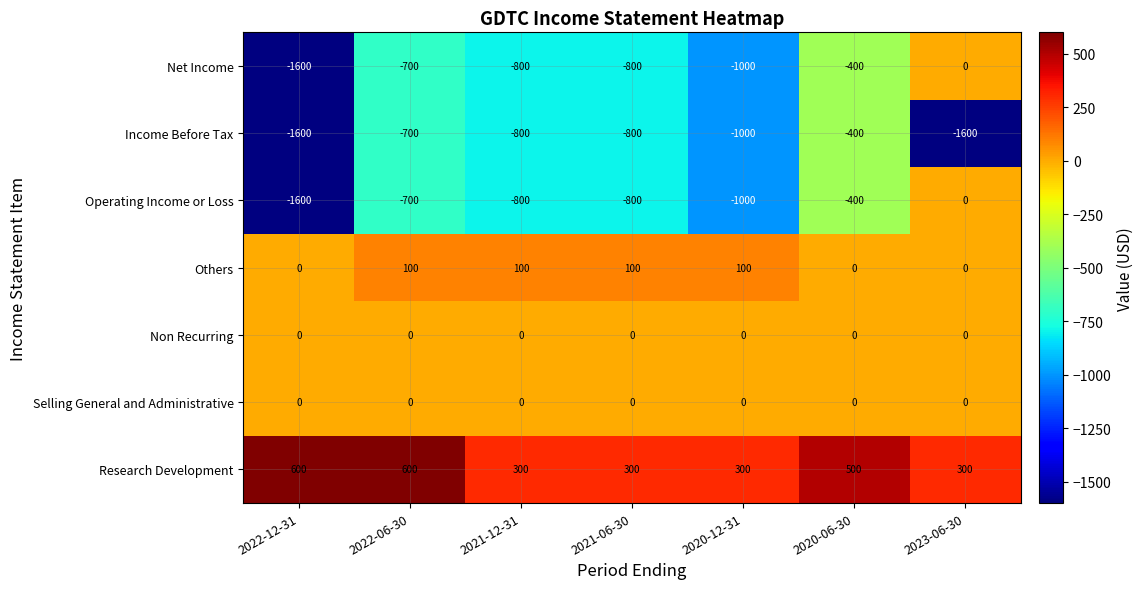

How many data points does each series have?

7